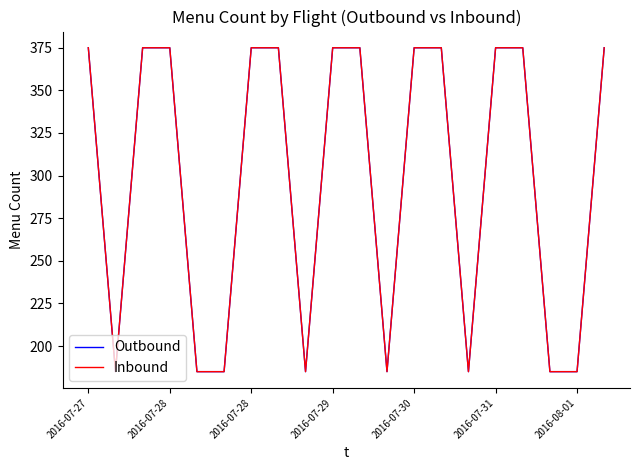

Does the chart have visible grid lines?

No